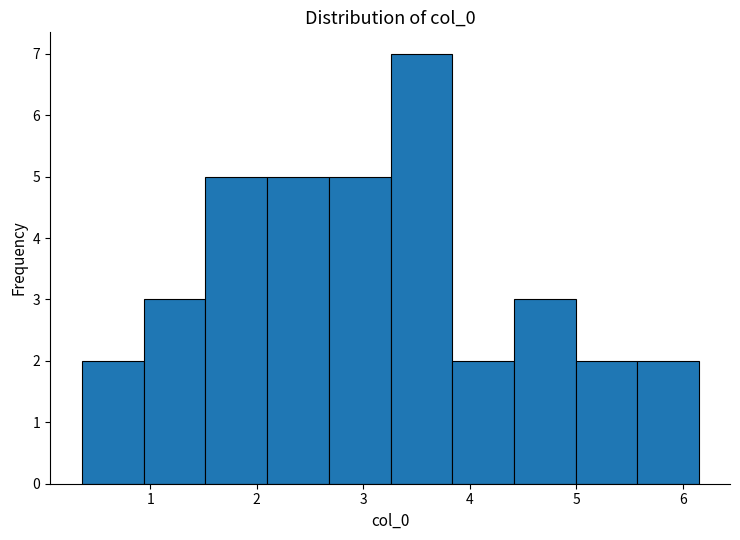

Reading left to right, list every bar in this chart as the range it spans on the x-axis followed by its height. Neither the bar edges nor the heights are printed on the chart, so give them approximately, as read against the axes.

0.4 to 0.9: 2
0.9 to 1.5: 3
1.5 to 2.1: 5
2.1 to 2.7: 5
2.7 to 3.3: 5
3.3 to 3.8: 7
3.8 to 4.4: 2
4.4 to 5.0: 3
5.0 to 5.6: 2
5.6 to 6.2: 2